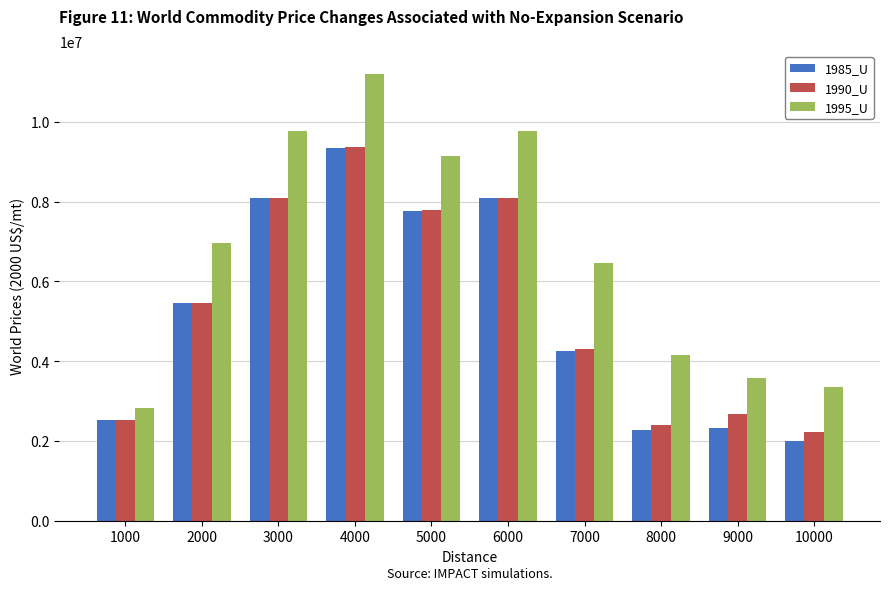

What are all the series names shown in the legend?

1985_U, 1990_U, 1995_U